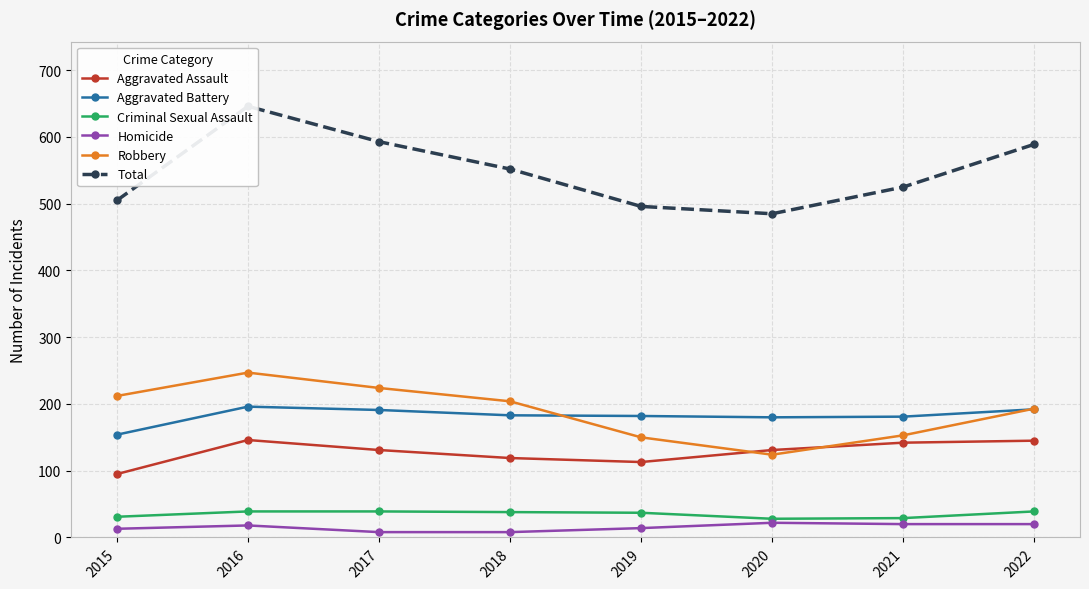

Reading left to right, extract all data points from this chart.

Aggravated Assault: 2015=95	2016=146	2017=131	2018=119	2019=113	2020=131	2021=142	2022=145
Aggravated Battery: 2015=154	2016=196	2017=191	2018=183	2019=182	2020=180	2021=181	2022=192
Criminal Sexual Assault: 2015=31	2016=39	2017=39	2018=38	2019=37	2020=28	2021=29	2022=39
Homicide: 2015=13	2016=18	2017=8	2018=8	2019=14	2020=22	2021=20	2022=20
Robbery: 2015=212	2016=247	2017=224	2018=204	2019=150	2020=124	2021=153	2022=193
Total: 2015=505	2016=646	2017=593	2018=552	2019=496	2020=485	2021=525	2022=589